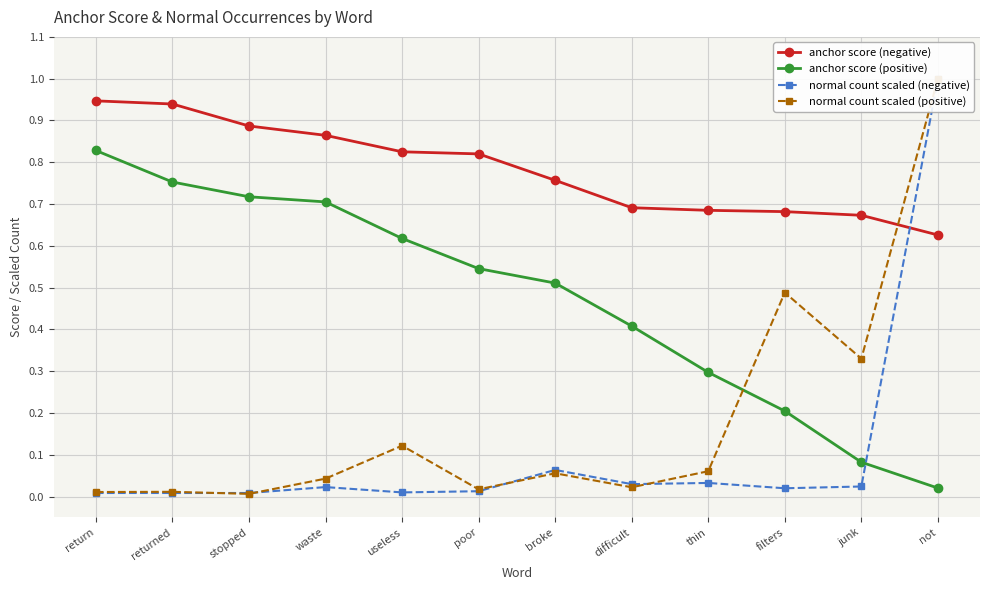

How many lines are shown in the chart?

4